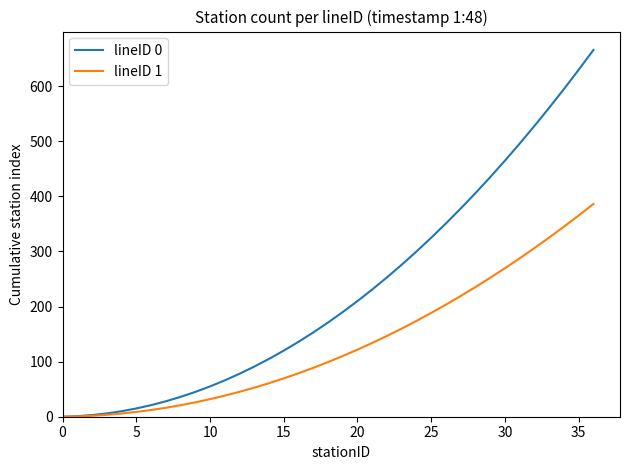

What is the maximum value shown in the chart?

666.0